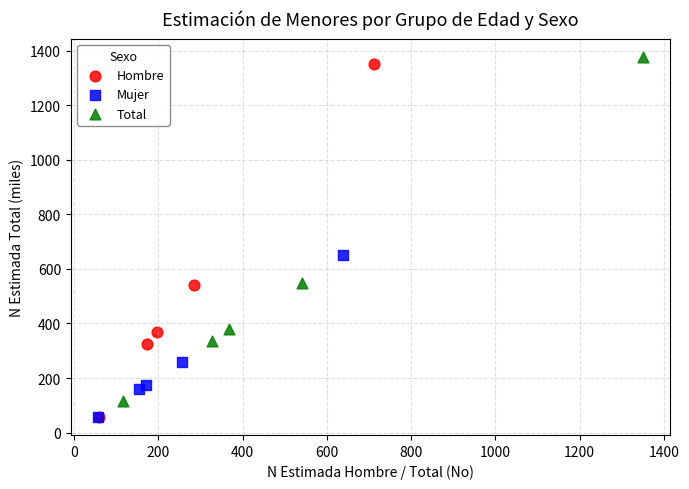

Which series contains the highest Y value?

Total